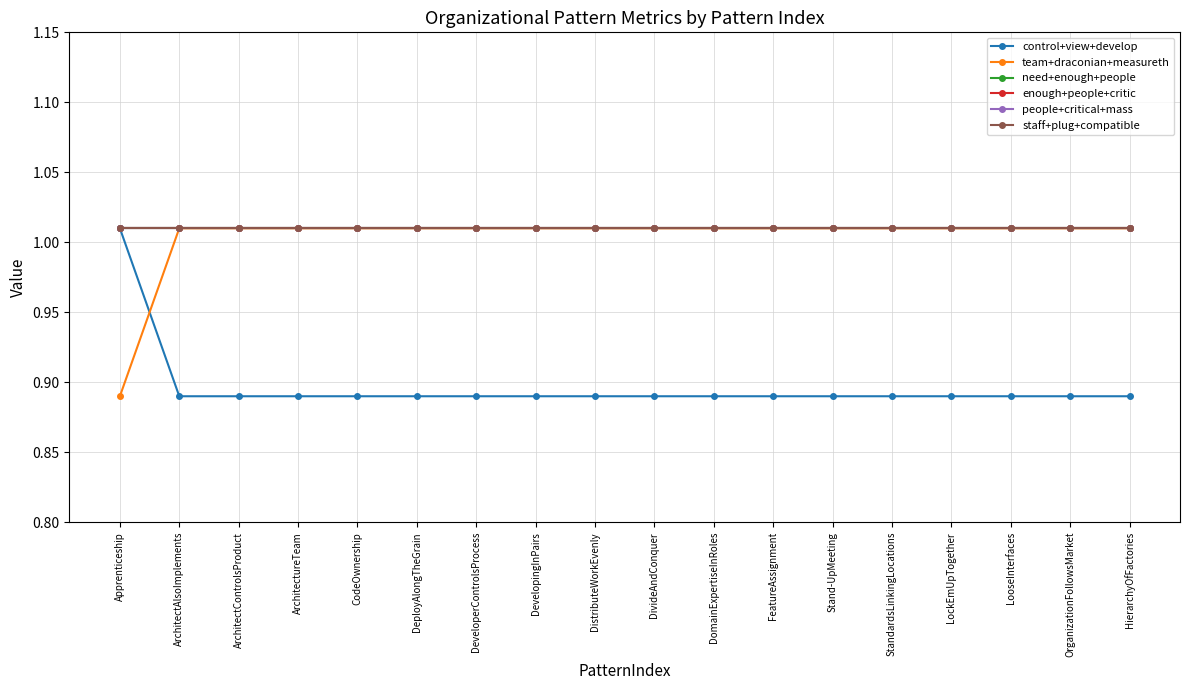

Reading right to left, transcribe all the data shown in this chart.

control+view+develop: HierarchyOfFactories=0.9	OrganizationFollowsMarket=0.9	LooseInterfaces=0.9	LockEmUpTogether=0.9	StandardsLinkingLocations=0.9	Stand-UpMeeting=0.9	FeatureAssignment=0.9	DomainExpertiseInRoles=0.9	DivideAndConquer=0.9	DistributeWorkEvenly=0.9	DevelopingInPairs=0.9	DeveloperControlsProcess=0.9	DeployAlongTheGrain=0.9	CodeOwnership=0.9	ArchitectureTeam=0.9	ArchitectControlsProduct=0.9	ArchitectAlsoImplements=0.9	Apprenticeship=1.0
team+draconian+measureth: HierarchyOfFactories=1.0	OrganizationFollowsMarket=1.0	LooseInterfaces=1.0	LockEmUpTogether=1.0	StandardsLinkingLocations=1.0	Stand-UpMeeting=1.0	FeatureAssignment=1.0	DomainExpertiseInRoles=1.0	DivideAndConquer=1.0	DistributeWorkEvenly=1.0	DevelopingInPairs=1.0	DeveloperControlsProcess=1.0	DeployAlongTheGrain=1.0	CodeOwnership=1.0	ArchitectureTeam=1.0	ArchitectControlsProduct=1.0	ArchitectAlsoImplements=1.0	Apprenticeship=0.9
need+enough+people: HierarchyOfFactories=1.0	OrganizationFollowsMarket=1.0	LooseInterfaces=1.0	LockEmUpTogether=1.0	StandardsLinkingLocations=1.0	Stand-UpMeeting=1.0	FeatureAssignment=1.0	DomainExpertiseInRoles=1.0	DivideAndConquer=1.0	DistributeWorkEvenly=1.0	DevelopingInPairs=1.0	DeveloperControlsProcess=1.0	DeployAlongTheGrain=1.0	CodeOwnership=1.0	ArchitectureTeam=1.0	ArchitectControlsProduct=1.0	ArchitectAlsoImplements=1.0	Apprenticeship=1.0
enough+people+critic: HierarchyOfFactories=1.0	OrganizationFollowsMarket=1.0	LooseInterfaces=1.0	LockEmUpTogether=1.0	StandardsLinkingLocations=1.0	Stand-UpMeeting=1.0	FeatureAssignment=1.0	DomainExpertiseInRoles=1.0	DivideAndConquer=1.0	DistributeWorkEvenly=1.0	DevelopingInPairs=1.0	DeveloperControlsProcess=1.0	DeployAlongTheGrain=1.0	CodeOwnership=1.0	ArchitectureTeam=1.0	ArchitectControlsProduct=1.0	ArchitectAlsoImplements=1.0	Apprenticeship=1.0
people+critical+mass: HierarchyOfFactories=1.0	OrganizationFollowsMarket=1.0	LooseInterfaces=1.0	LockEmUpTogether=1.0	StandardsLinkingLocations=1.0	Stand-UpMeeting=1.0	FeatureAssignment=1.0	DomainExpertiseInRoles=1.0	DivideAndConquer=1.0	DistributeWorkEvenly=1.0	DevelopingInPairs=1.0	DeveloperControlsProcess=1.0	DeployAlongTheGrain=1.0	CodeOwnership=1.0	ArchitectureTeam=1.0	ArchitectControlsProduct=1.0	ArchitectAlsoImplements=1.0	Apprenticeship=1.0
staff+plug+compatible: HierarchyOfFactories=1.0	OrganizationFollowsMarket=1.0	LooseInterfaces=1.0	LockEmUpTogether=1.0	StandardsLinkingLocations=1.0	Stand-UpMeeting=1.0	FeatureAssignment=1.0	DomainExpertiseInRoles=1.0	DivideAndConquer=1.0	DistributeWorkEvenly=1.0	DevelopingInPairs=1.0	DeveloperControlsProcess=1.0	DeployAlongTheGrain=1.0	CodeOwnership=1.0	ArchitectureTeam=1.0	ArchitectControlsProduct=1.0	ArchitectAlsoImplements=1.0	Apprenticeship=1.0